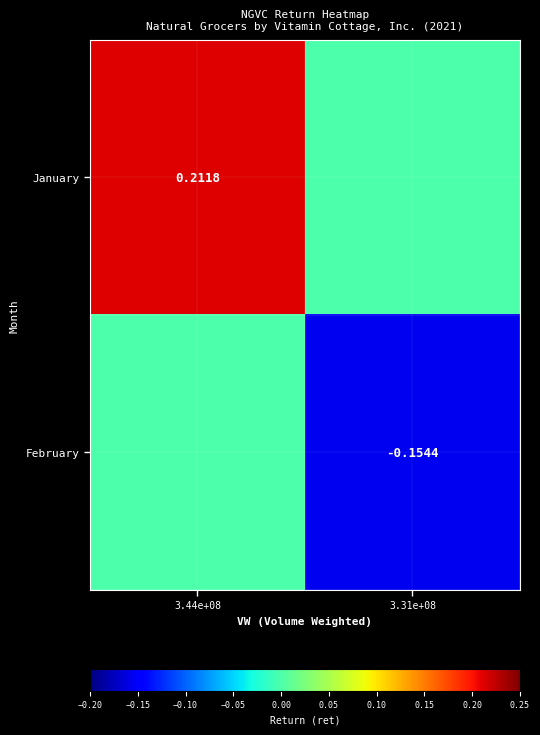

The value of January at 3.31e+08 is -0.1. True or false?

False